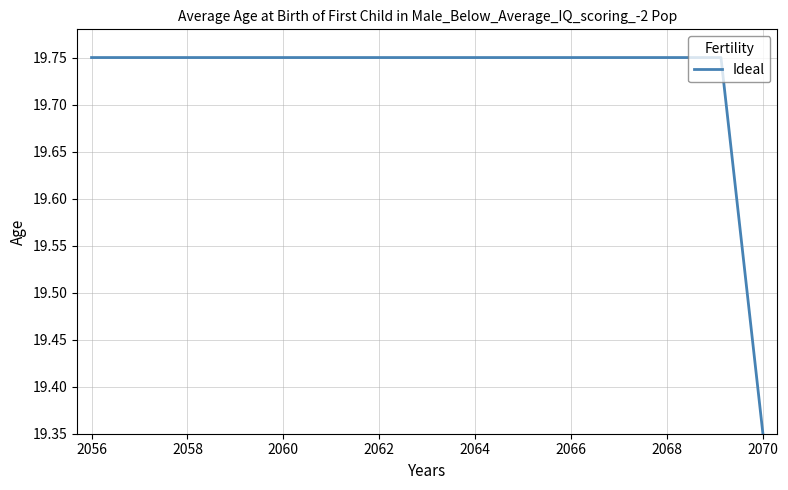

What is the difference between the maximum and minimum values?

0.4